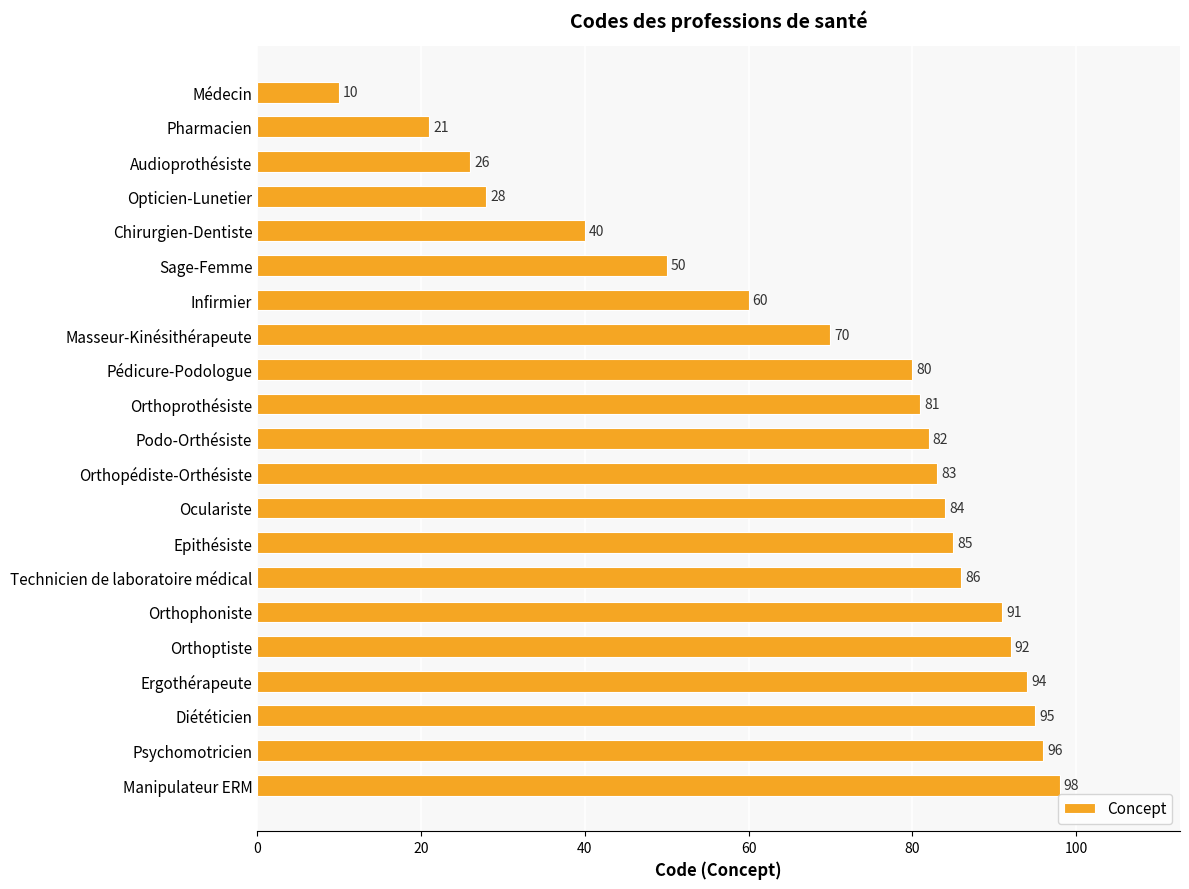

Reading top to bottom, extract all data points from this chart.

Médecin=10	Pharmacien=21	Audioprothésiste=26	Opticien-Lunetier=28	Chirurgien-Dentiste=40	Sage-Femme=50	Infirmier=60	Masseur-Kinésithérapeute=70	Pédicure-Podologue=80	Orthoprothésiste=81	Podo-Orthésiste=82	Orthopédiste-Orthésiste=83	Oculariste=84	Epithésiste=85	Technicien de laboratoire médical=86	Orthophoniste=91	Orthoptiste=92	Ergothérapeute=94	Diététicien=95	Psychomotricien=96	Manipulateur ERM=98